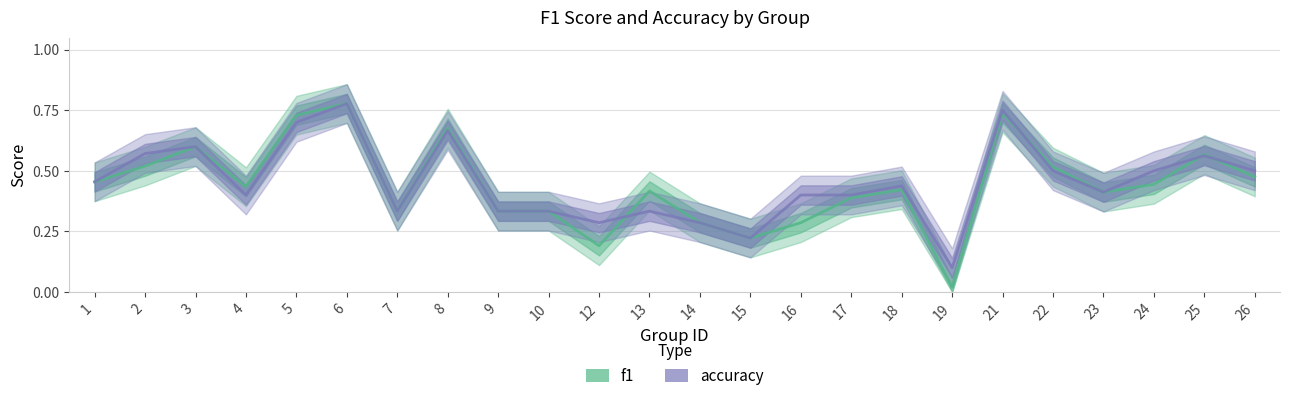

In f1, how many points are higher than both neighbors (excluding endpoints)?

7